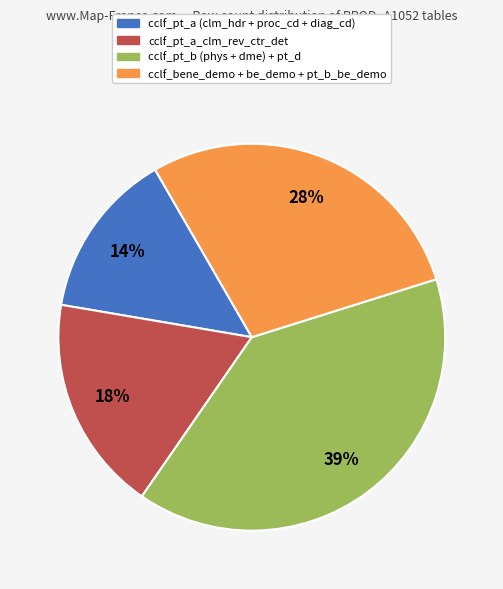

Is there any slice that represents more than half of the pie?

No